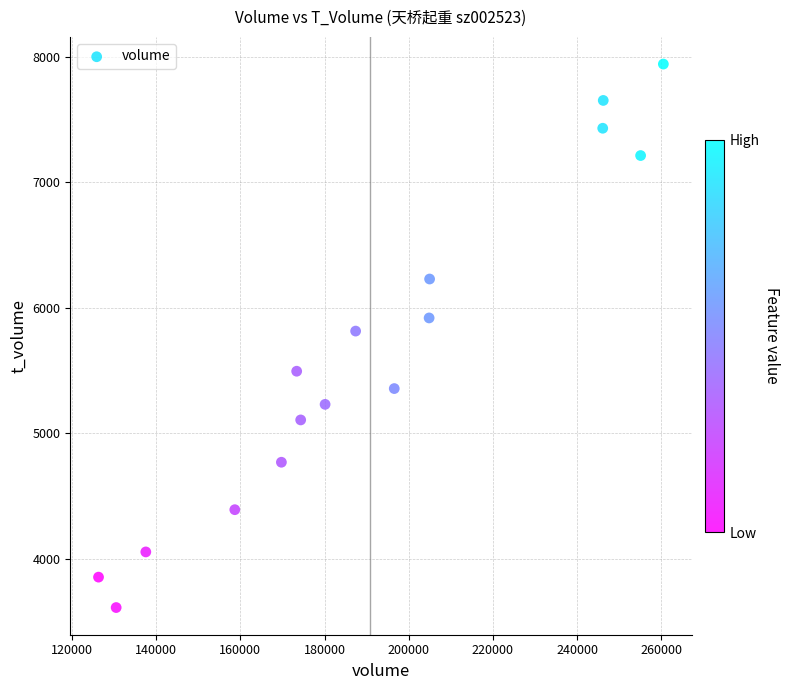

What is the range of Y values (max minus min)?

4326.7